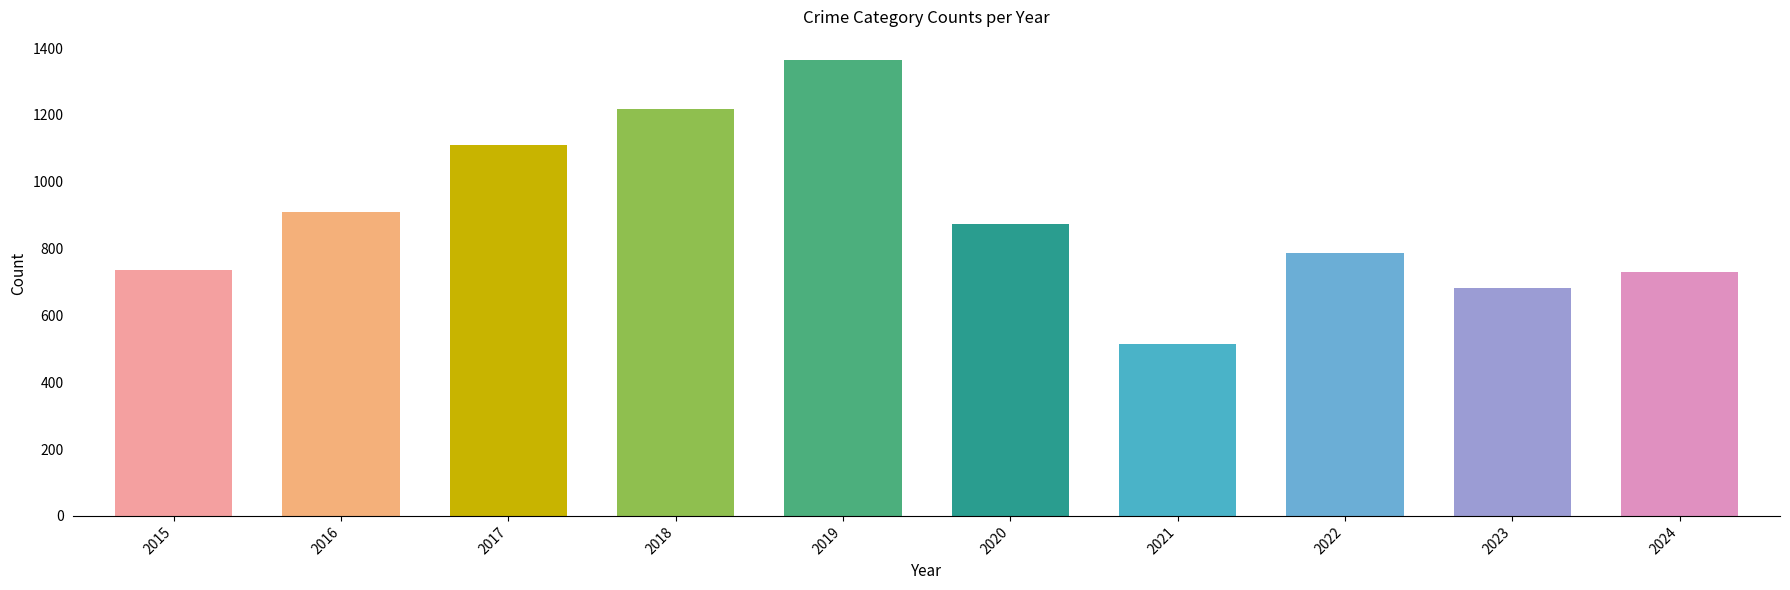

Which category has the highest value across all series?

2019